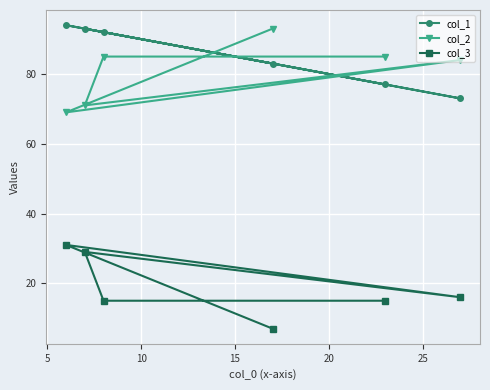

True or false: col_1 and col_3 cross at least once.

False